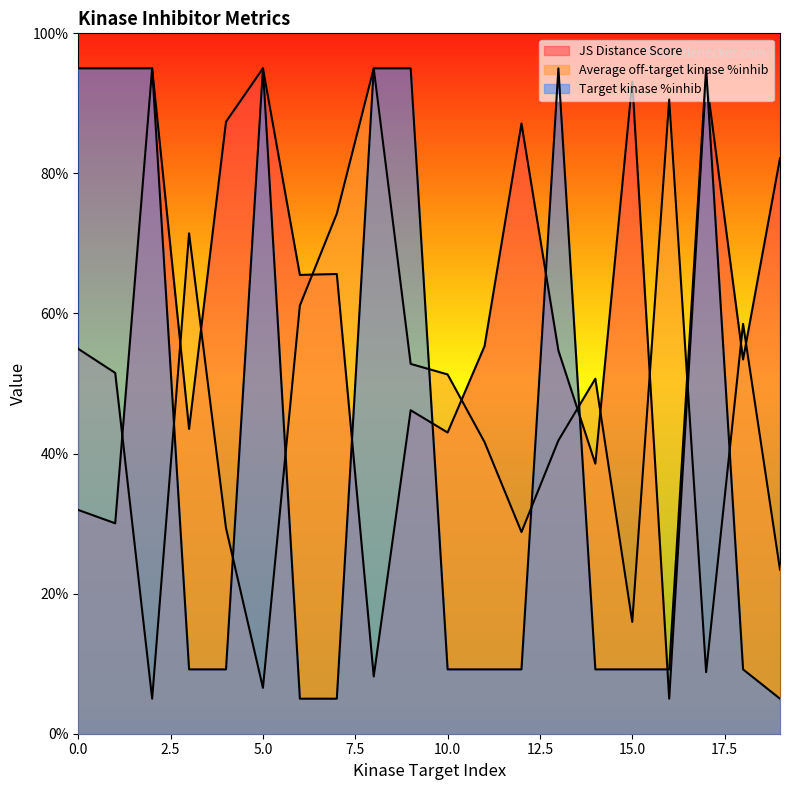

Reading left to right, what are all the values shown in this chart?

JS Distance Score: 31.9	30.0	95.0	43.5	87.4	95.0	65.5	65.6	8.2	46.2	43.0	55.3	87.1	54.7	38.6	93.1	5.0	93.7	53.4	82.2
Average off-target kinase %inhib: 55.0	51.5	5.0	71.4	29.4	6.6	61.1	74.2	95.0	52.8	51.3	41.6	28.8	41.9	50.7	16.0	90.6	8.8	58.5	23.4
Target kinase %inhib: 95.0	95.0	95.0	9.2	9.2	95.0	5.0	5.0	95.0	95.0	9.2	9.2	9.2	95.0	9.2	9.2	9.2	95.0	9.2	5.0